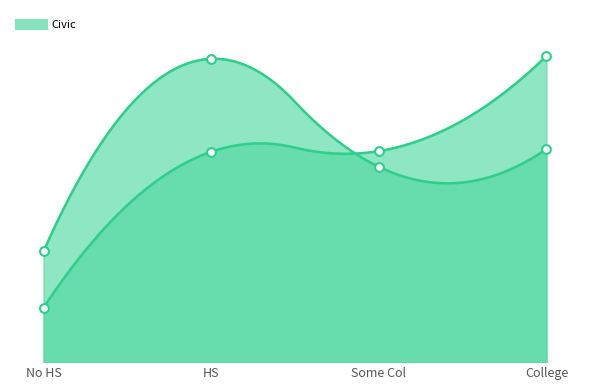

At which category is the sum across all series the highest?

College